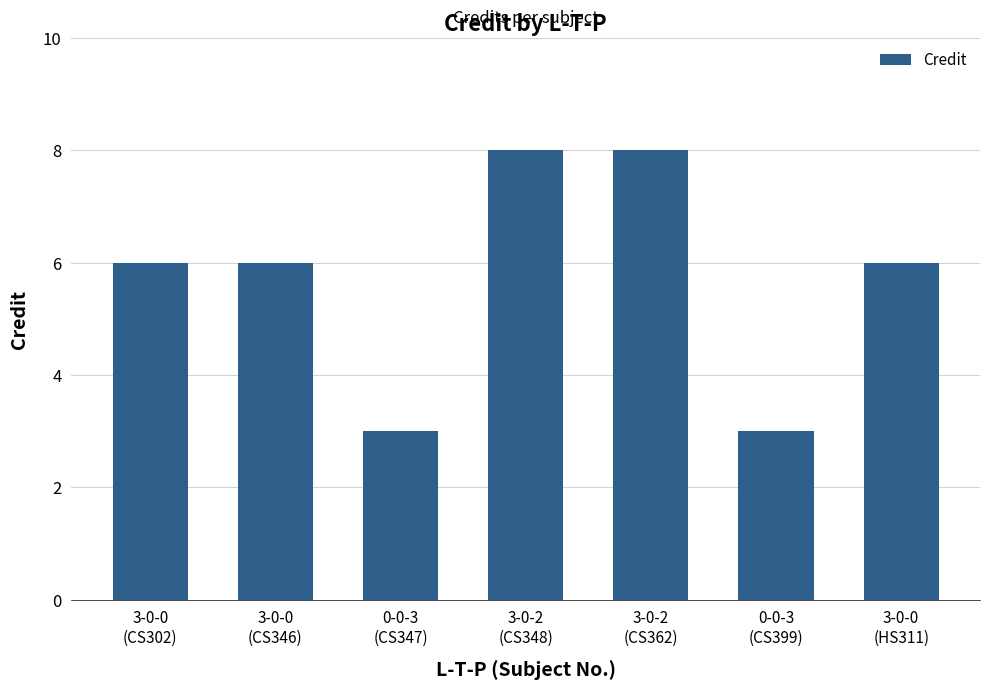

Count the number of data series in this chart.

1